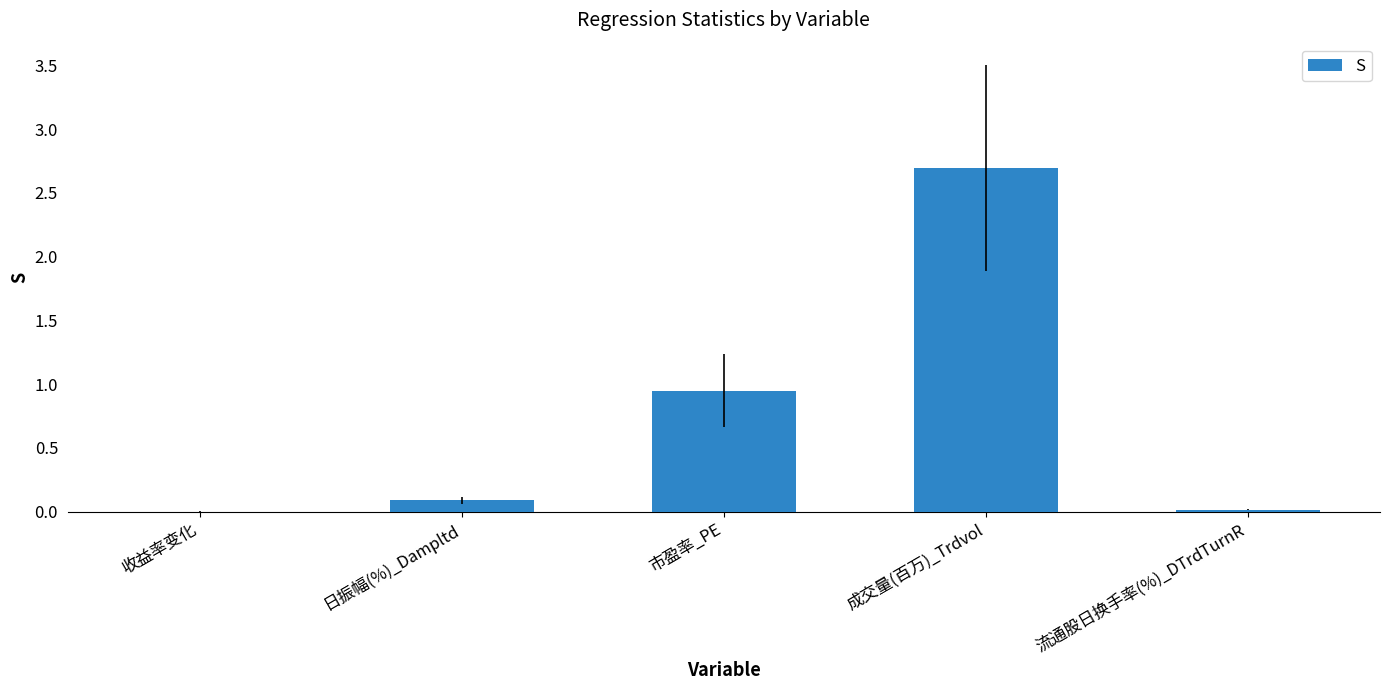

Is it true that the value at 成交量(百万)_Trdvol is 4.0?

False